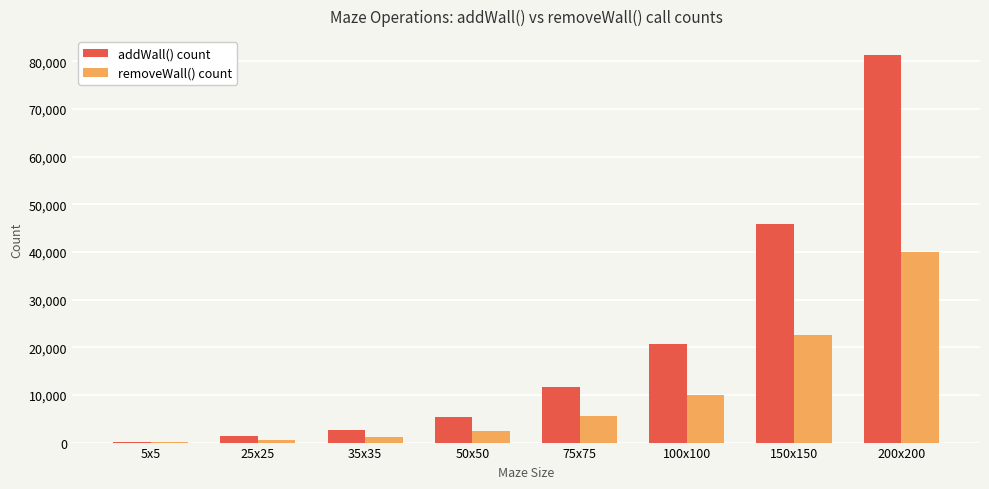

Are the bars horizontal?

No